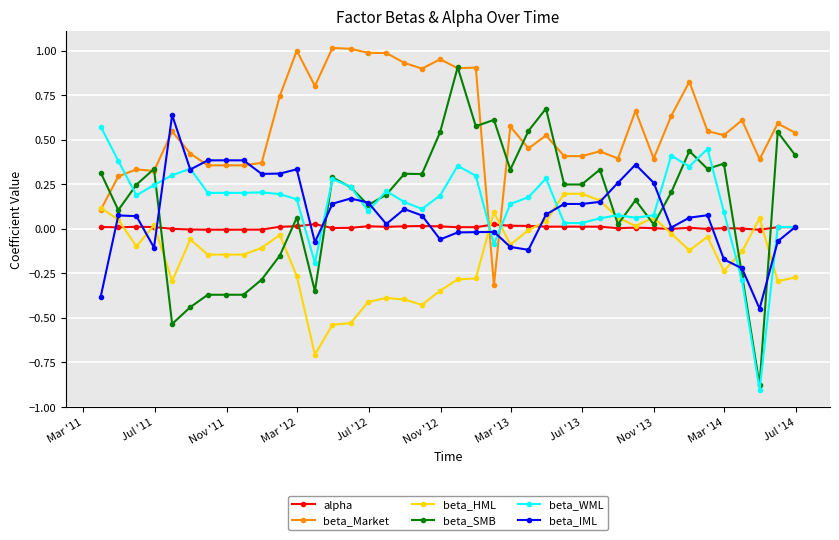

How many times do beta_WML and beta_Market cross each other?

3